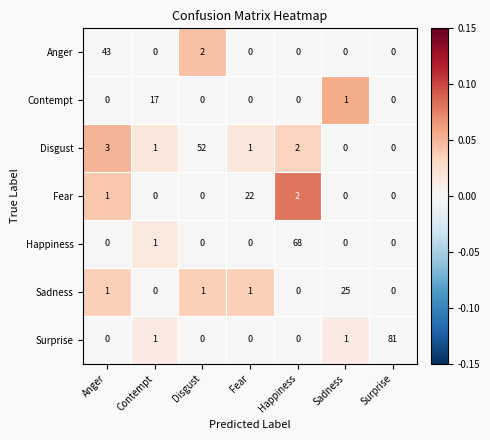

What is the maximum value shown in the chart?

81